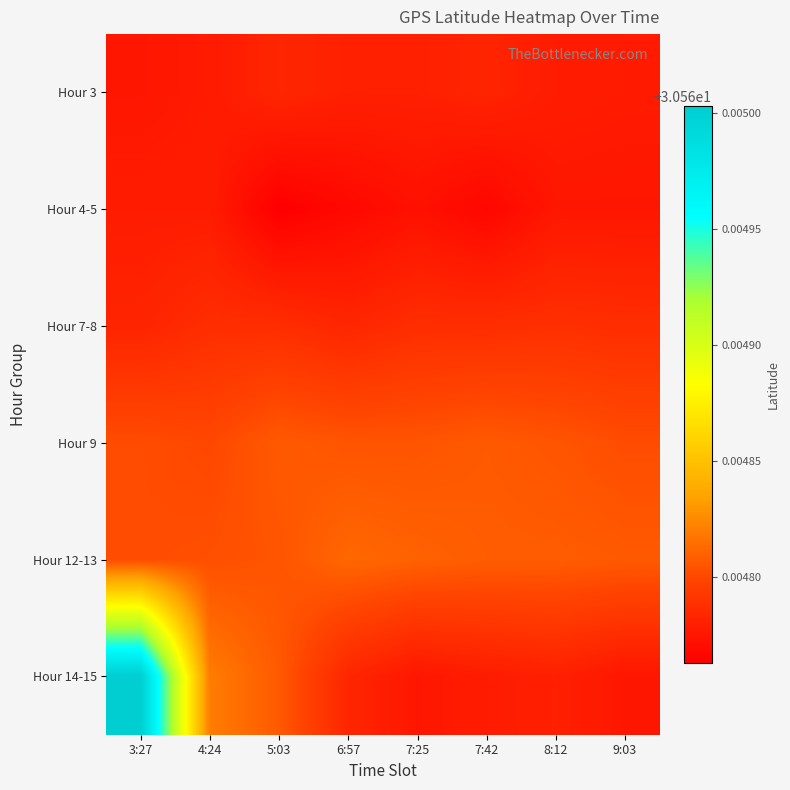

What is the minimum value shown in the chart?

30.6